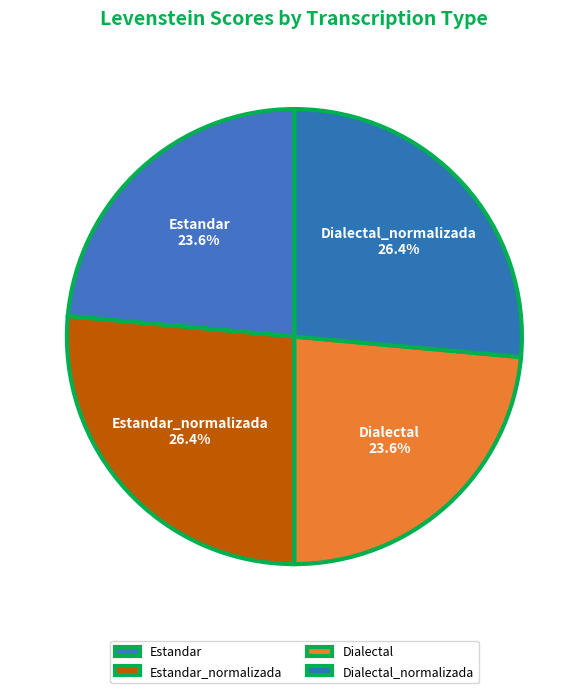

To the nearest percent, what portion does Dialectal represent?

24%